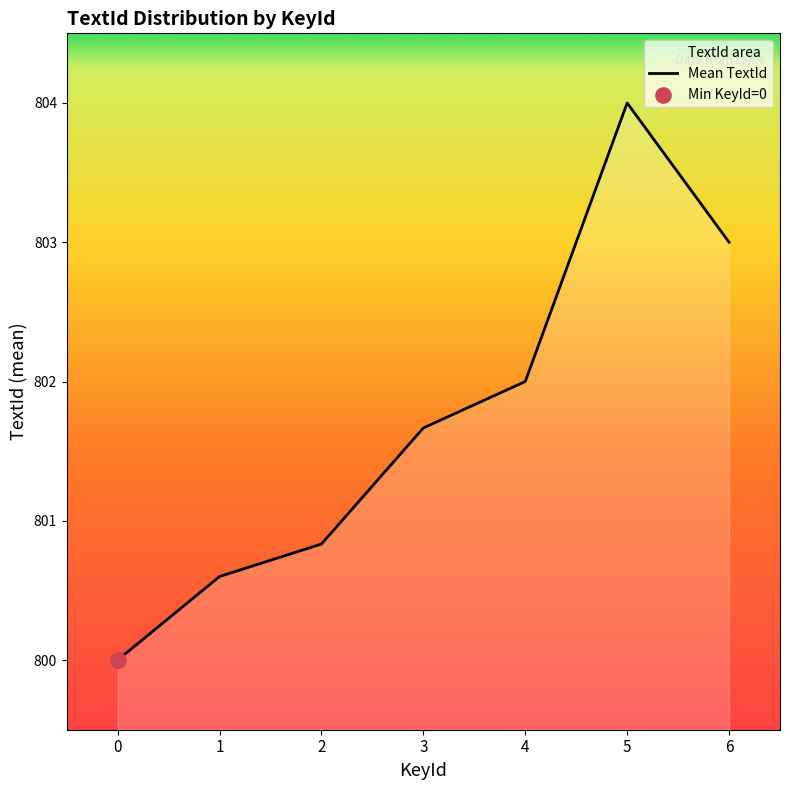

Between 5 and 1, which is larger?

5